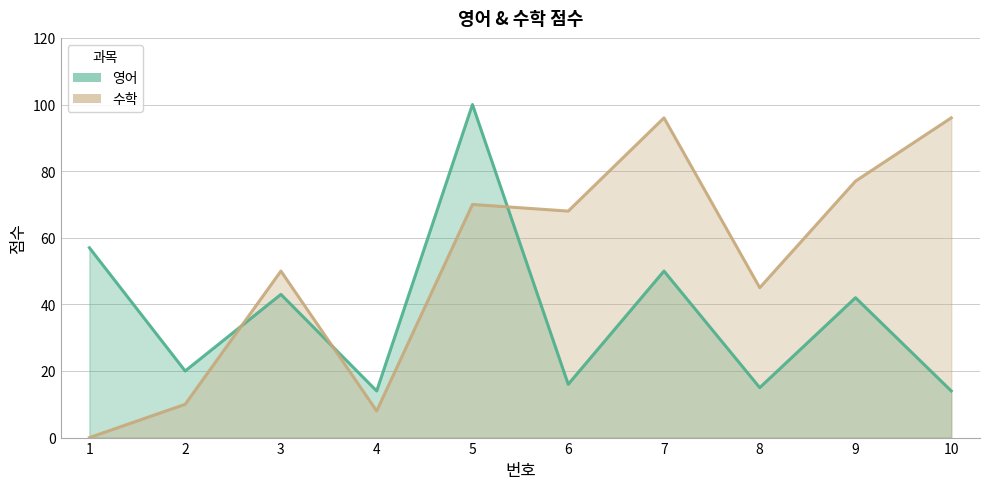

At 8, list the series in order from smallest to largest.

영어, 수학